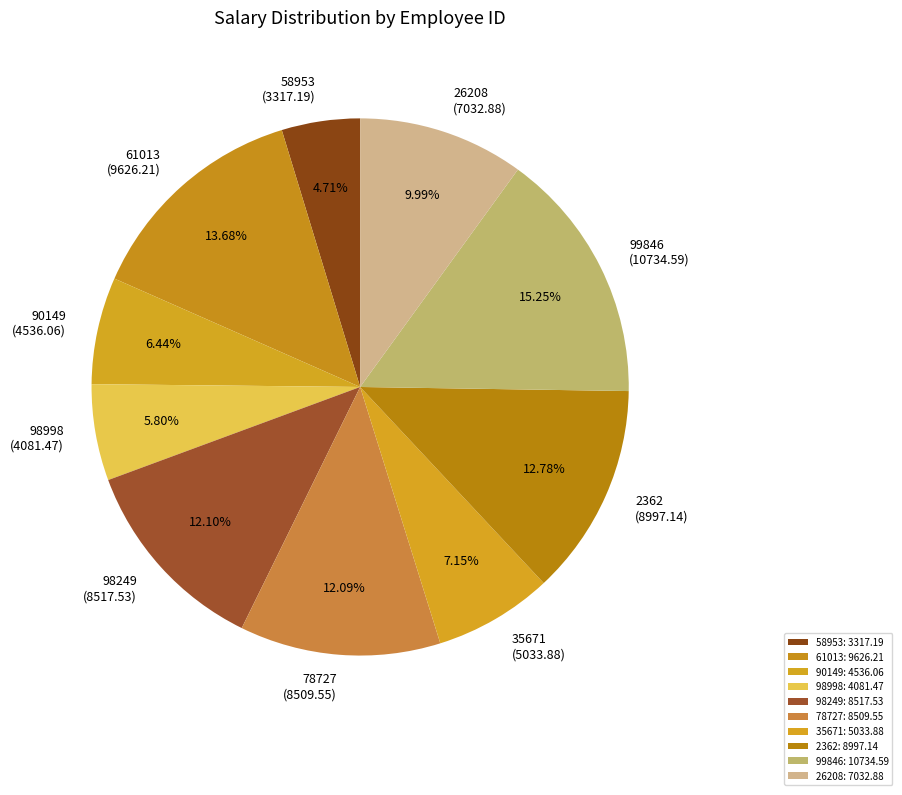

What is the largest slice in the pie chart?

99846